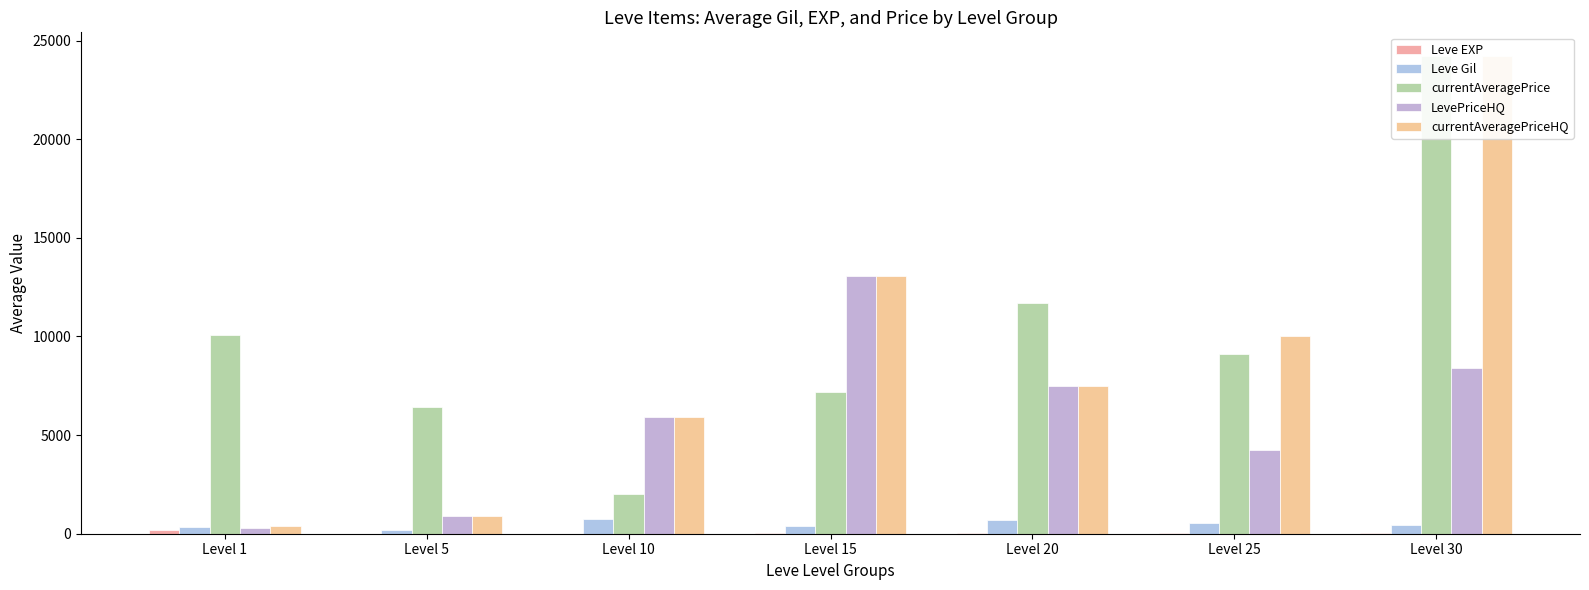

How many data points in currentAveragePriceHQ are less than 7500?

3